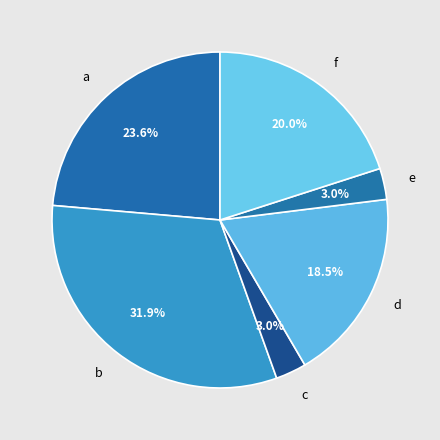

What is the ratio of the value at a to the value at f?

1.2